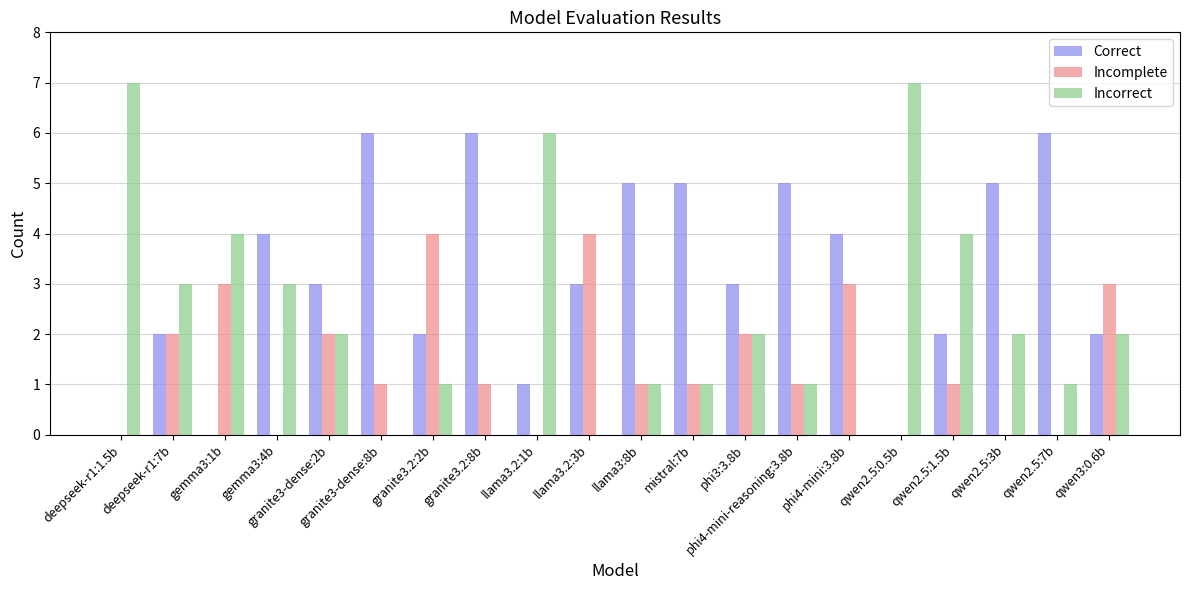

Count the number of categories in the chart.

20